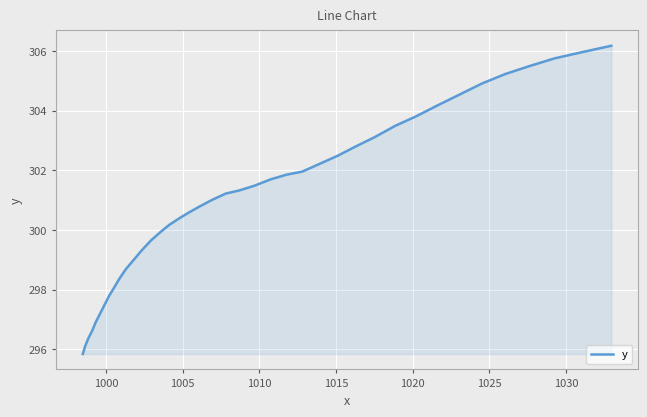

What is the difference between the maximum and minimum values?

10.3